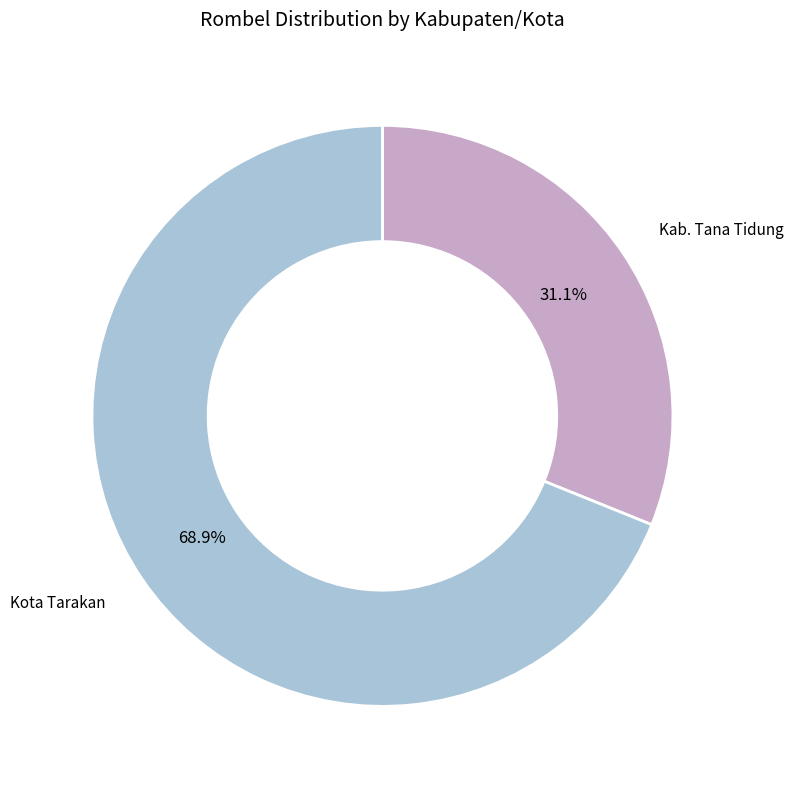

Count the number of slices in the pie.

2